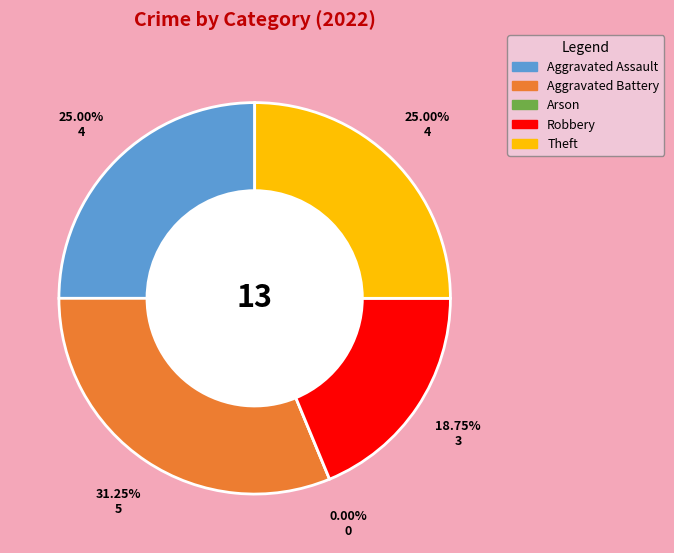

Count the number of slices in the pie.

5